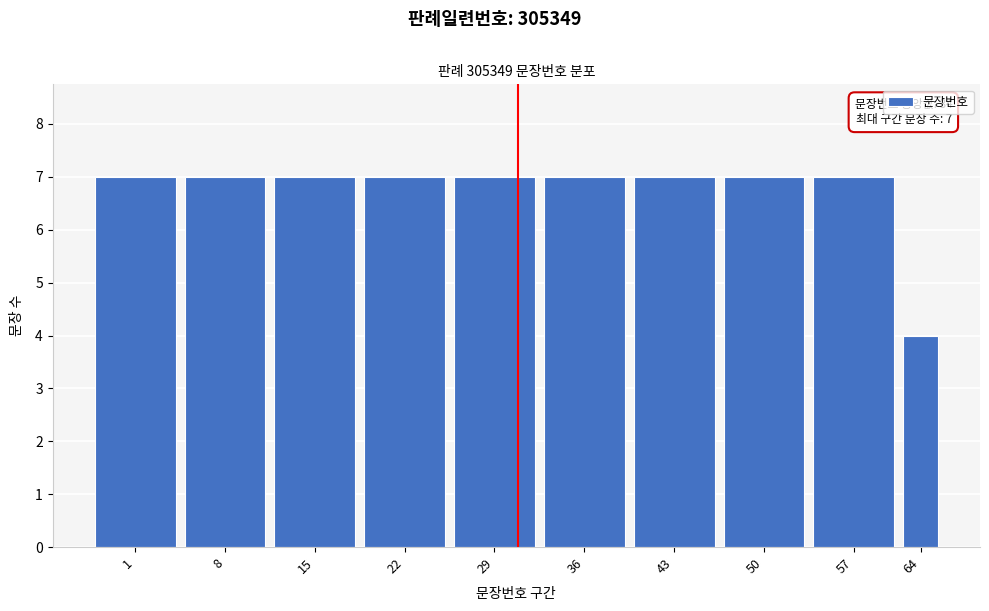

Reading right to left, list all the values displayed in this chart.

64=4	57=7	50=7	43=7	36=7	29=7	22=7	15=7	8=7	1=7